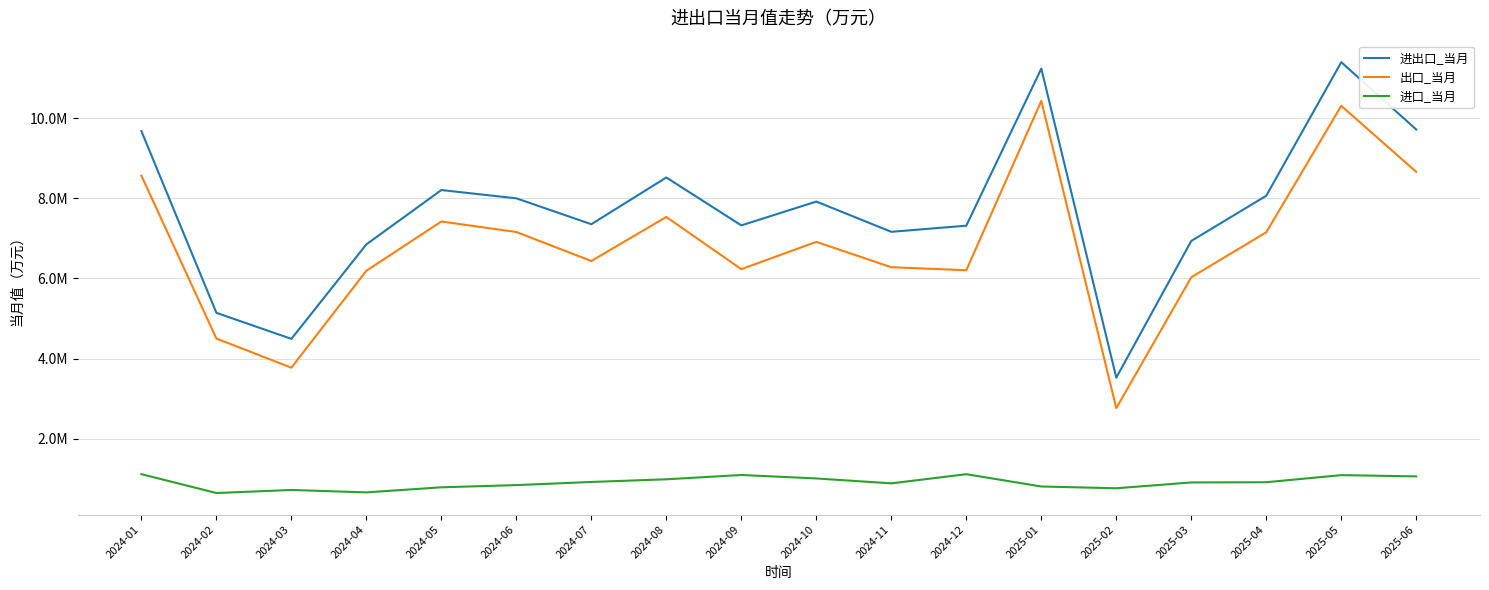

The value of 进出口_当月 at 2025-04 is 3279375.9. True or false?

False